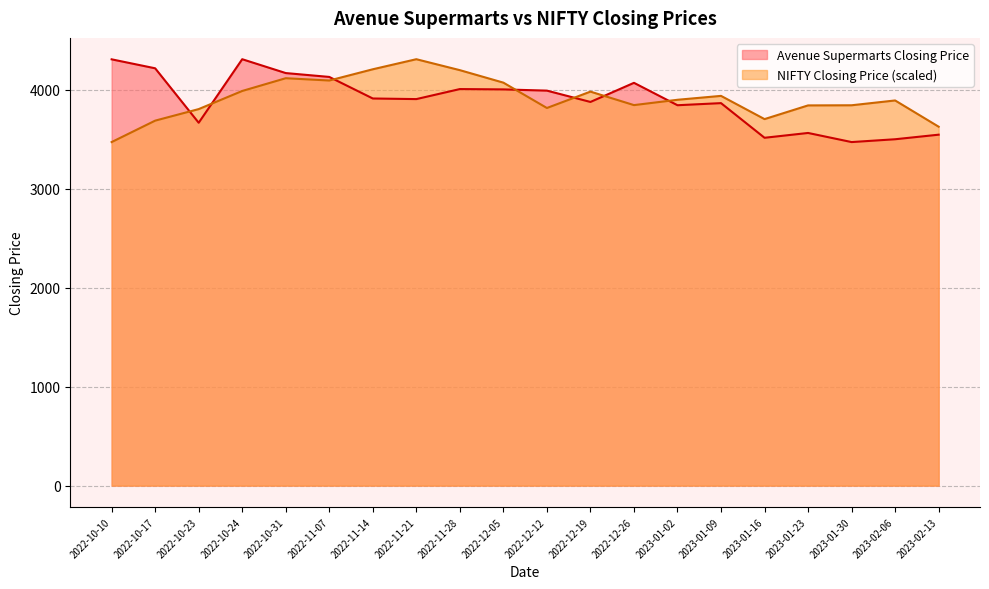

At which category does NIFTY Closing Price reach its first local peak?

2022-10-31